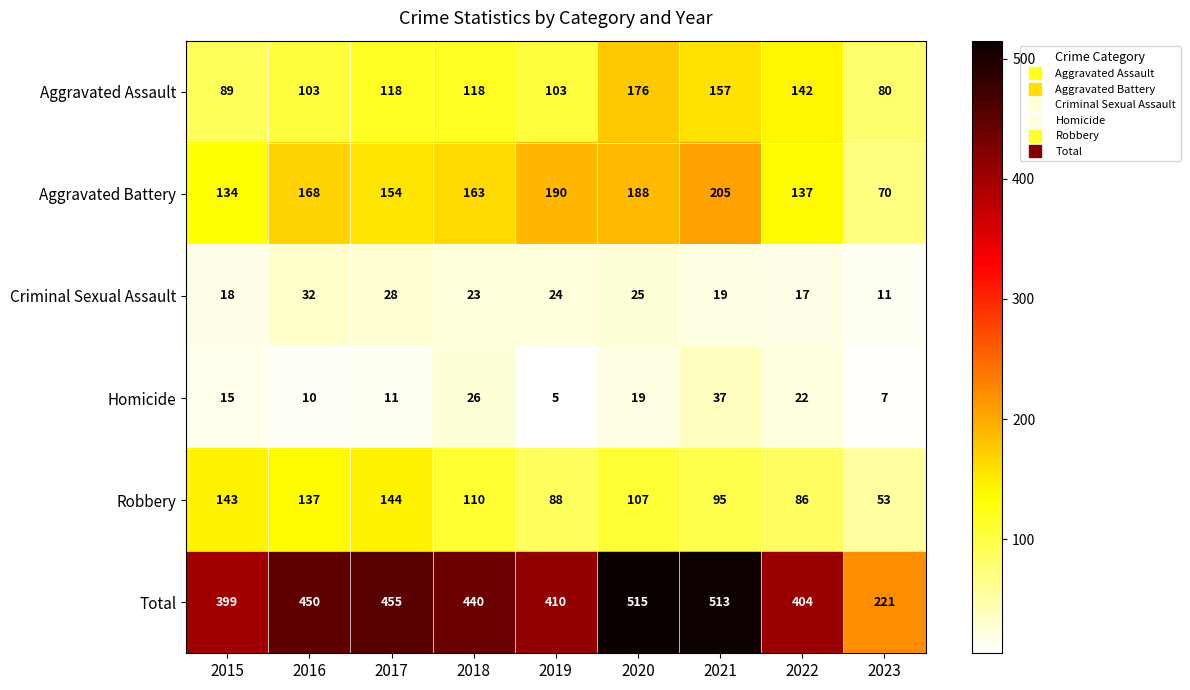

How many series are shown in this chart?

6